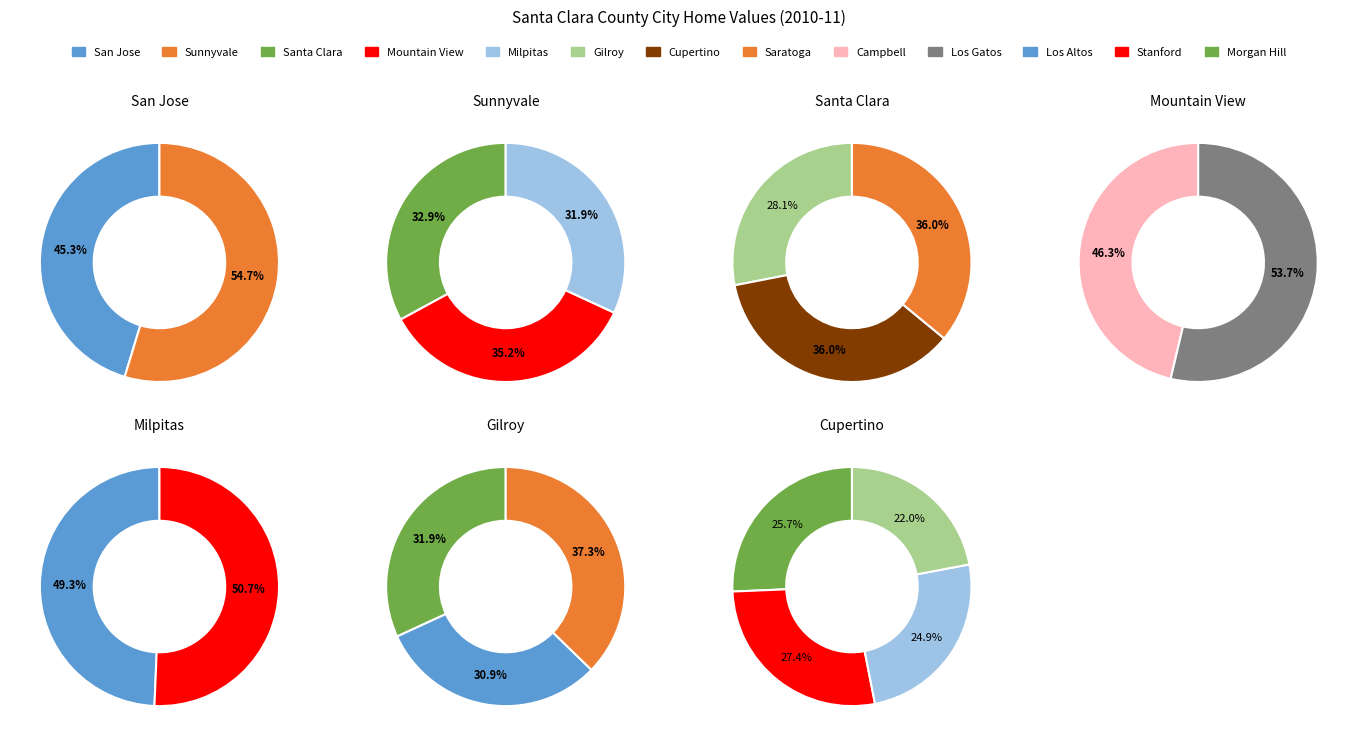

Does 6 account for over 50% of the chart?

No